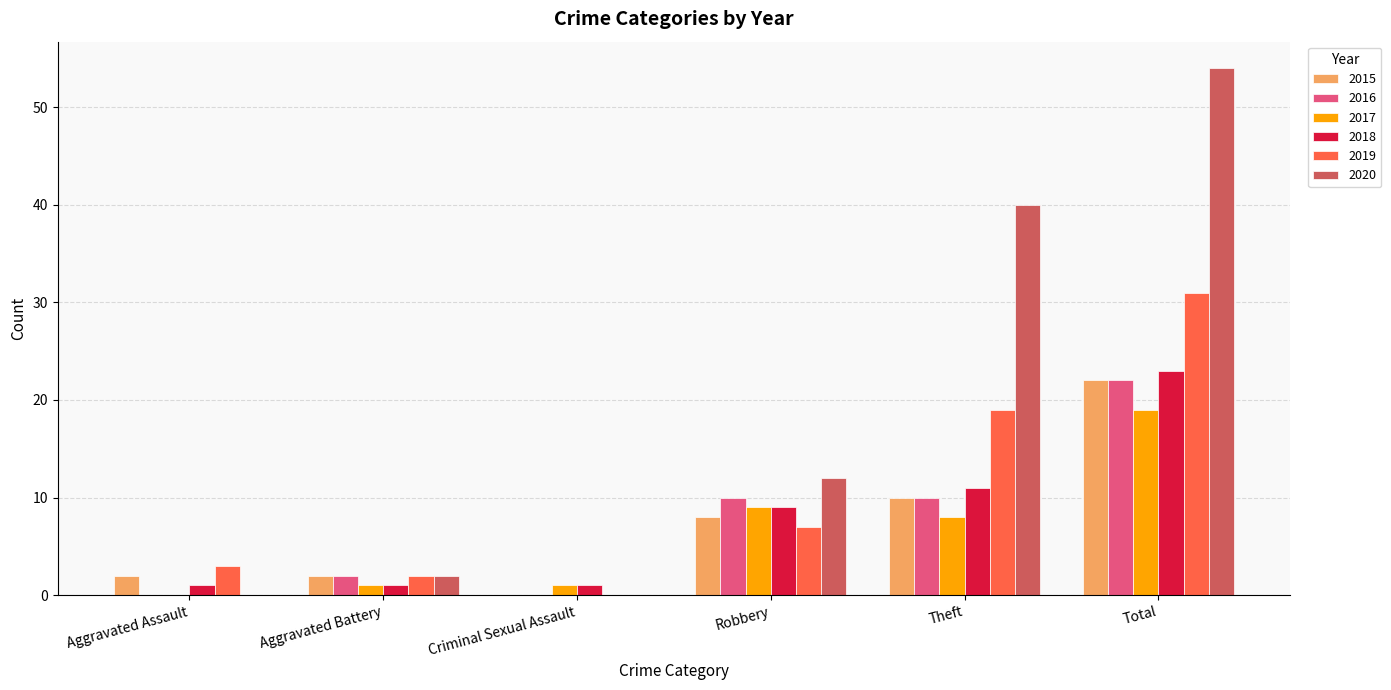

What are all the series names shown in the legend?

2015, 2016, 2017, 2018, 2019, 2020